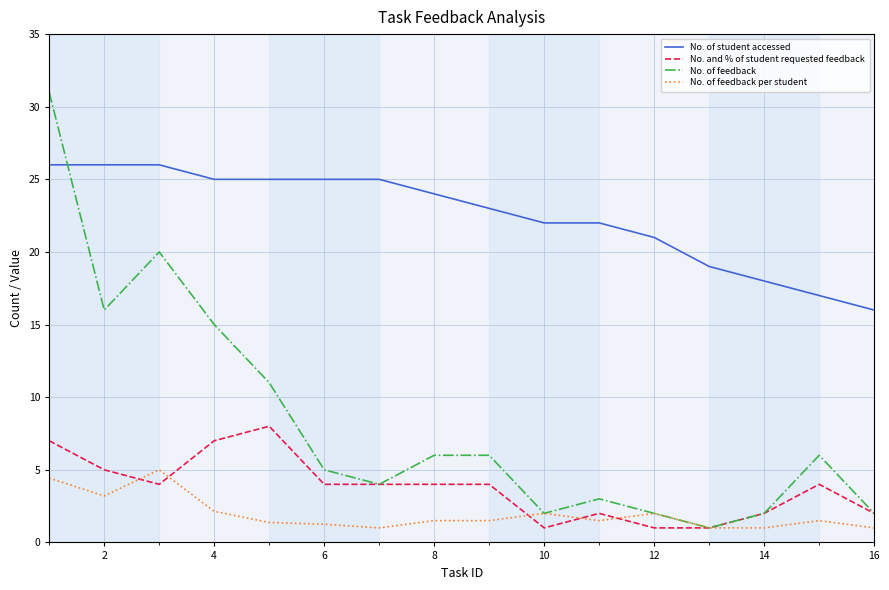

List the series in order of their peak value, lowest first.

No. of feedback per student, No. and % of student requested feedback, No. of student accessed, No. of feedback